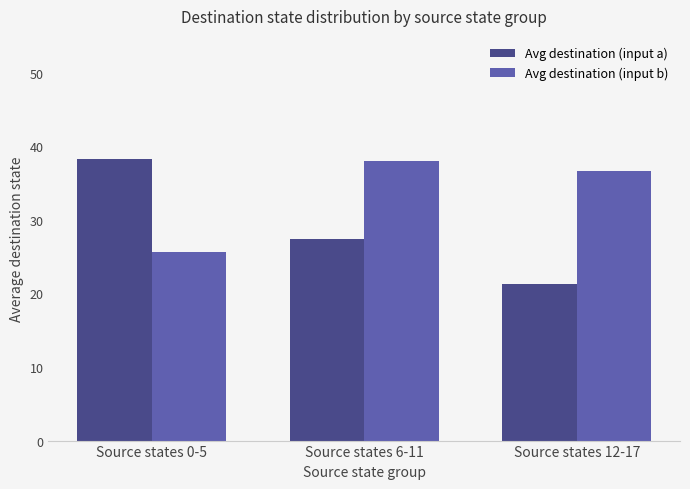

What is the minimum value shown in the chart?

21.3